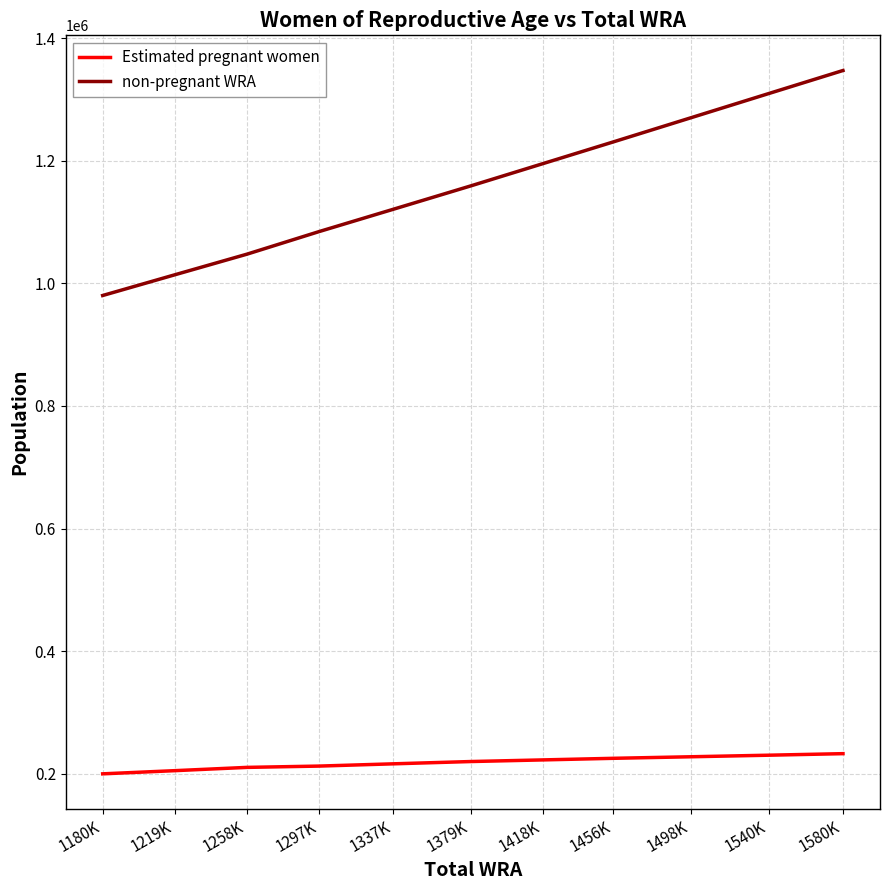

What is the sum of all non-pregnant WRA values?

12759885.7